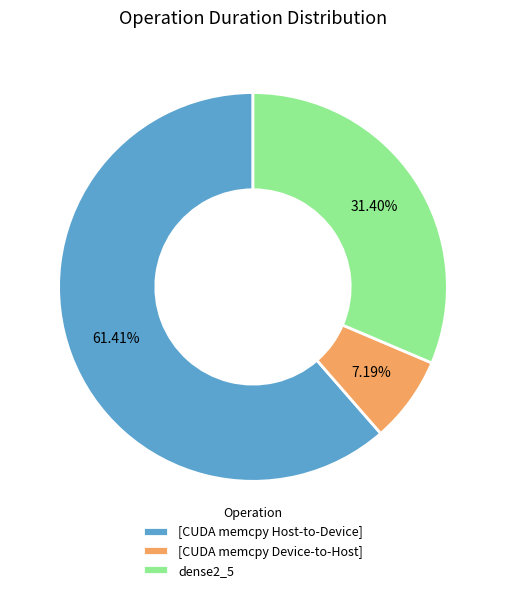

Which category has the biggest portion of the pie?

[CUDA memcpy Host-to-Device]